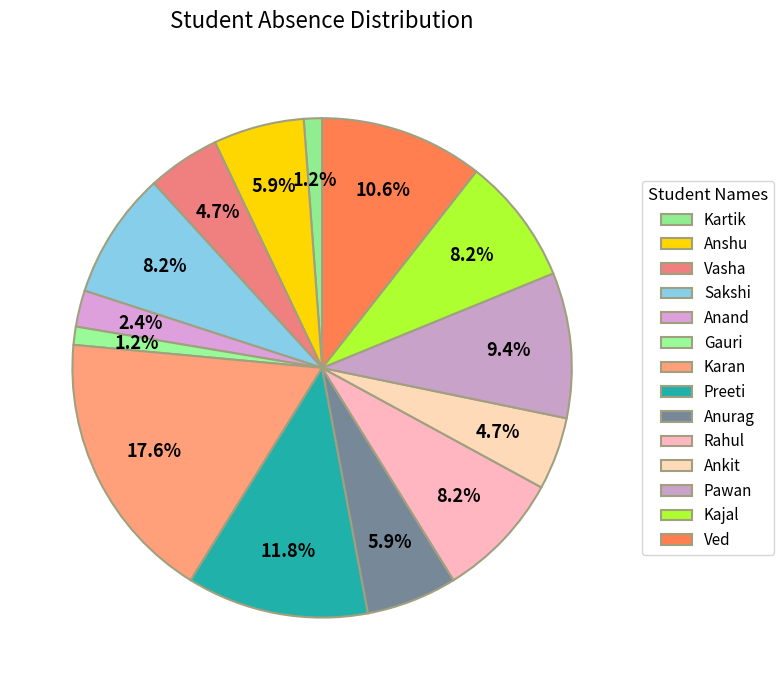

To the nearest percent, what percentage of the pie is Kartik?

1%